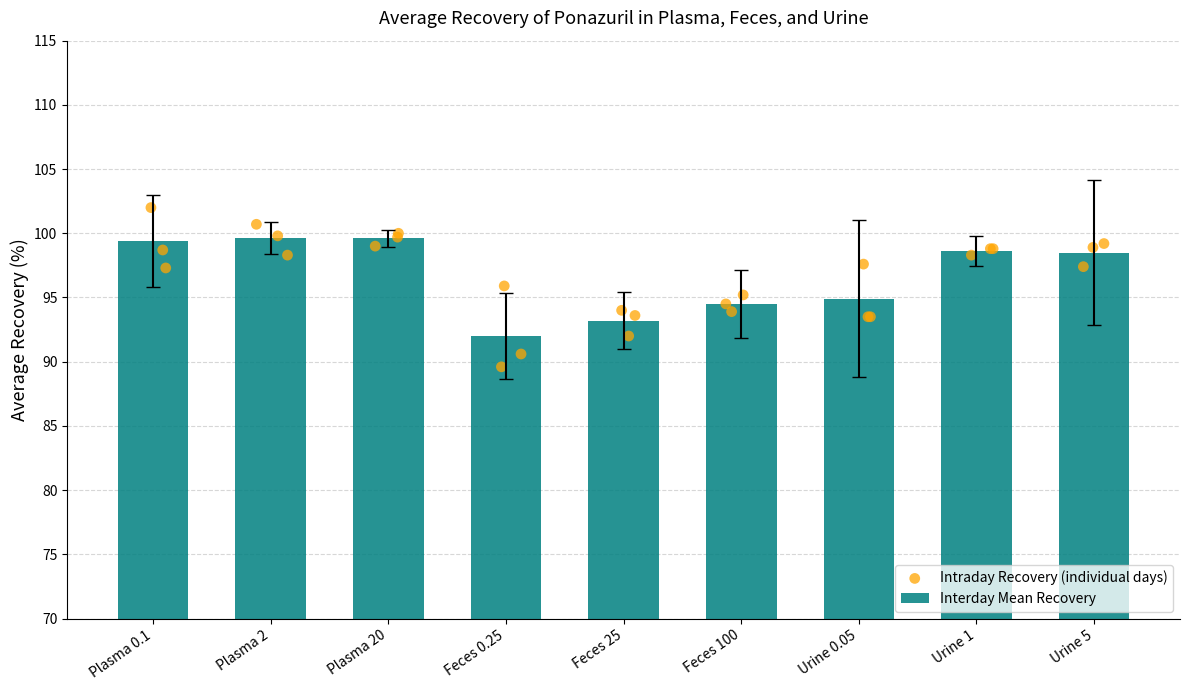

Approximately how many times larger is the value at Feces 100 compared to Feces 25?

1.0